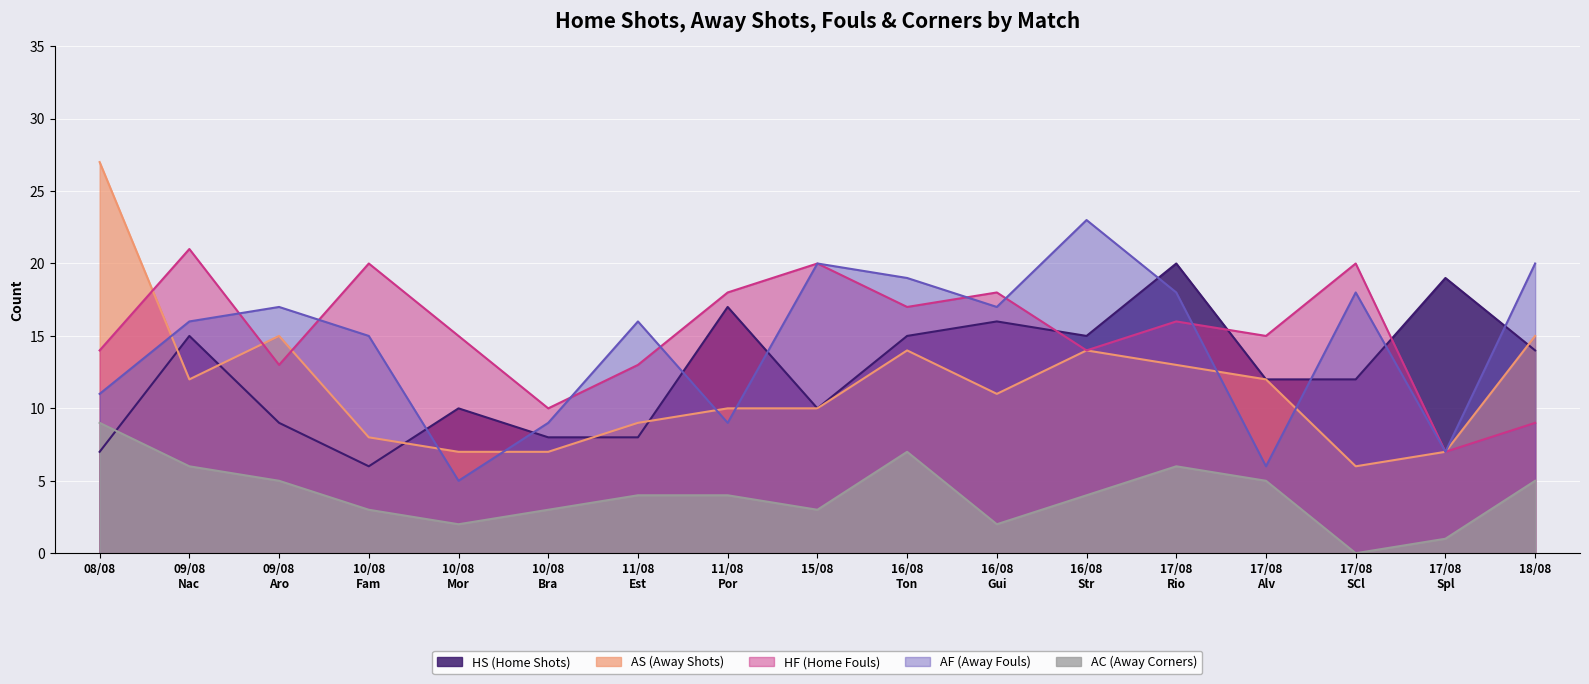

What is the greatest value displayed?

27